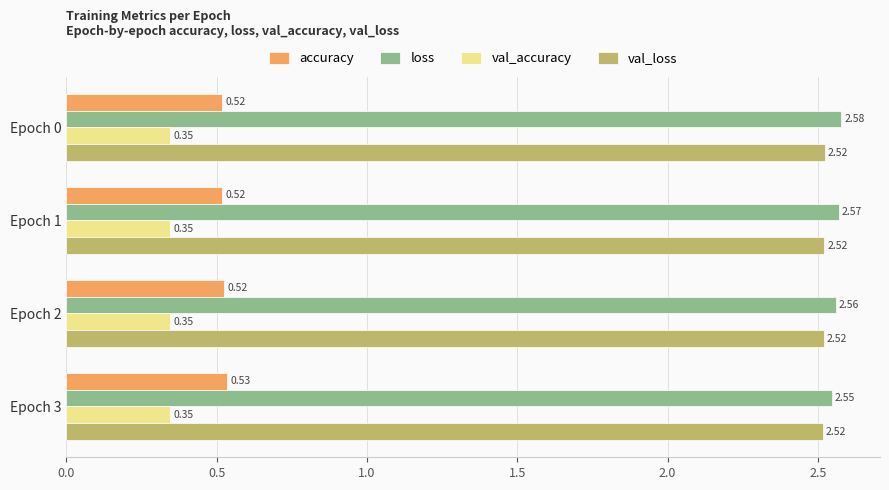

What is the sum of all val_loss values?

10.1